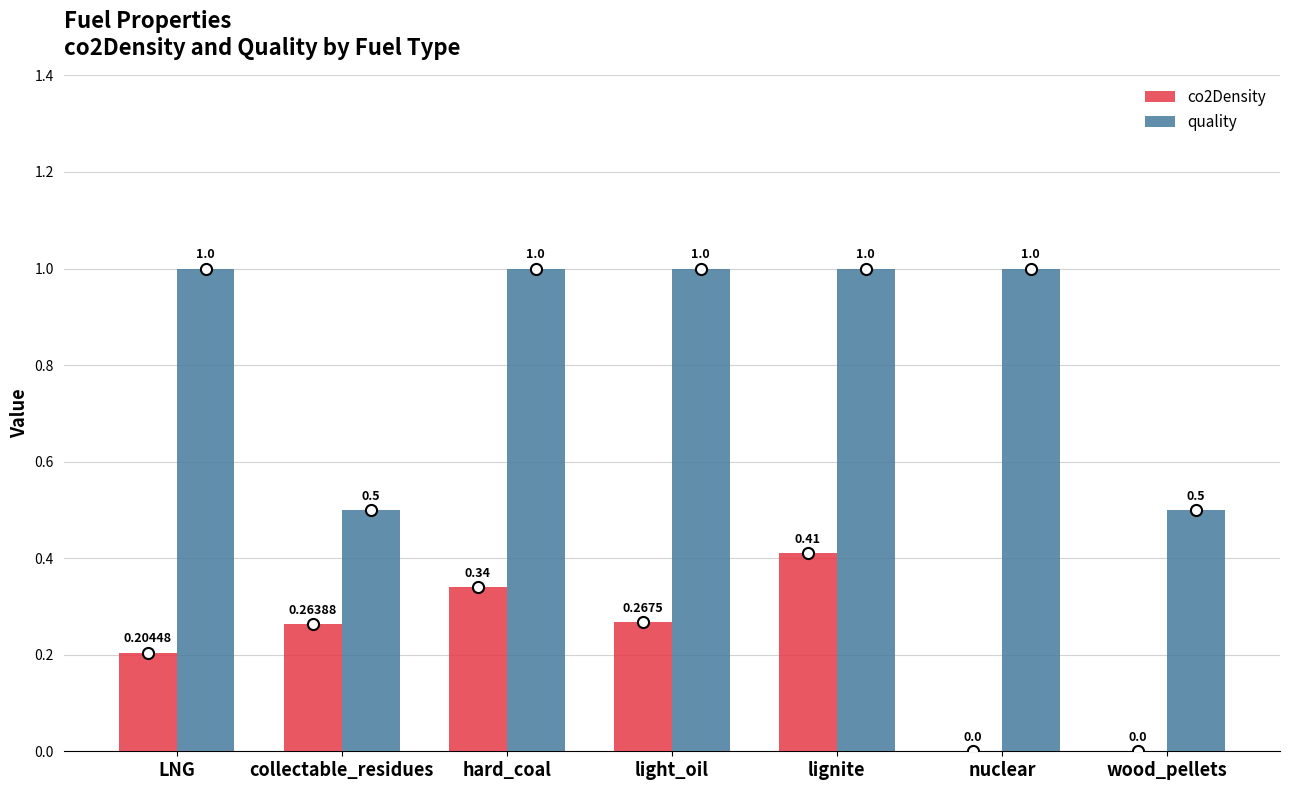

At which label does co2Density reach its peak?

lignite